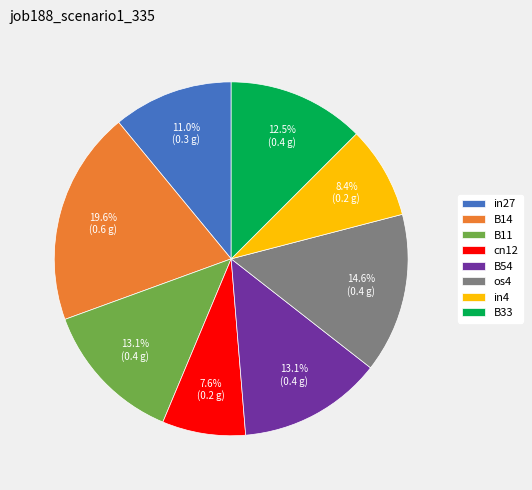

To the nearest percent, what percentage of the pie is B11?

13%